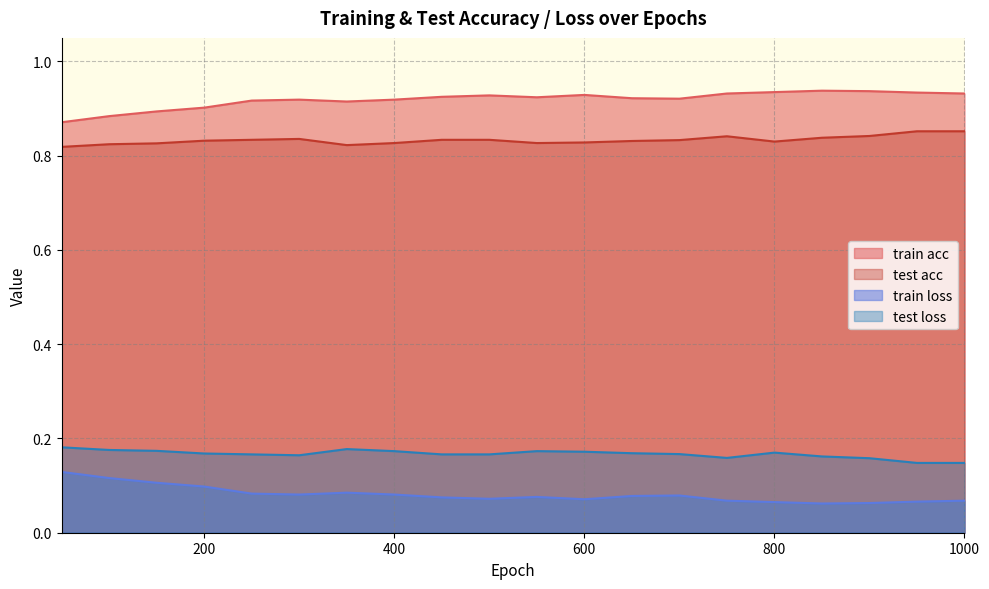

At how many categories does at least one series exceed 0?

20